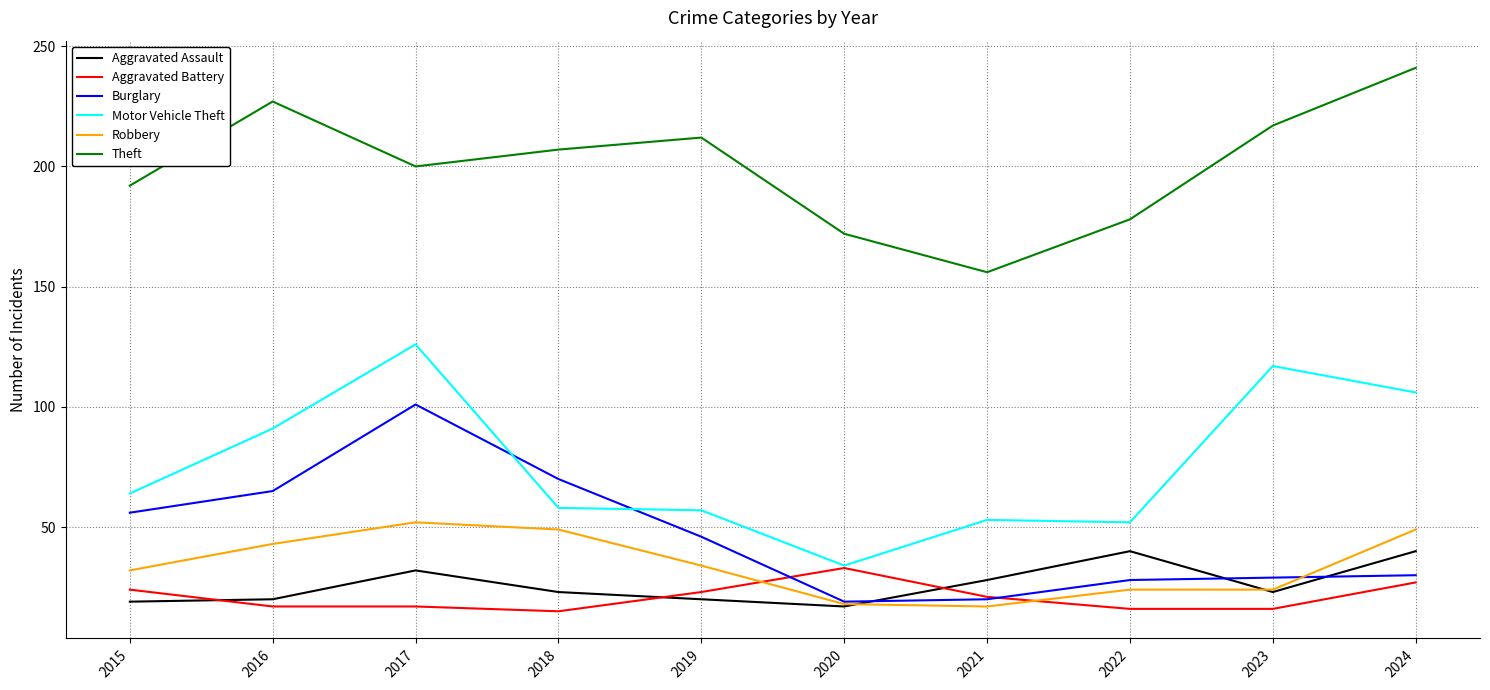

Which series has the largest range (max minus min)?

Motor Vehicle Theft